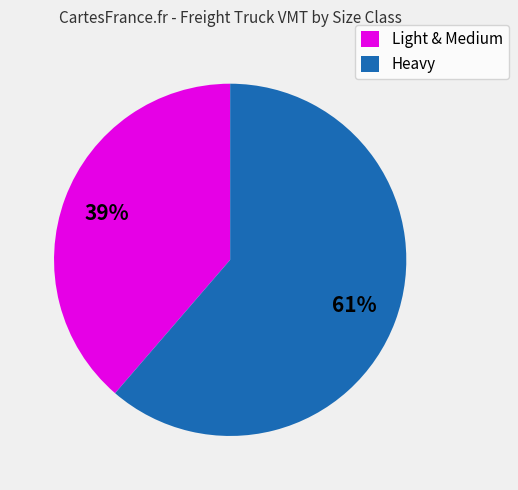

The Heavy slice represents 49% of the pie. True or false?

False